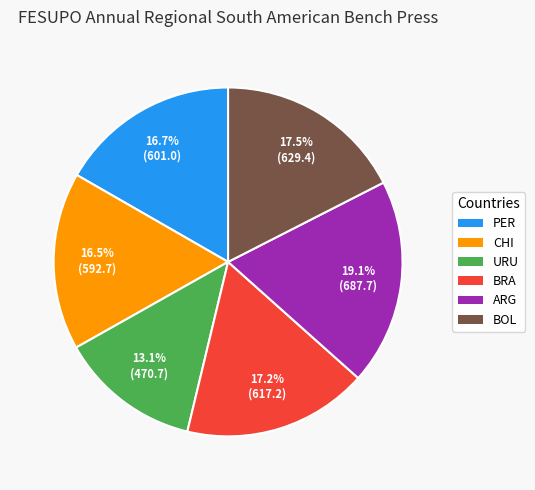

What percentage is NOT represented by ARG?

80.9%